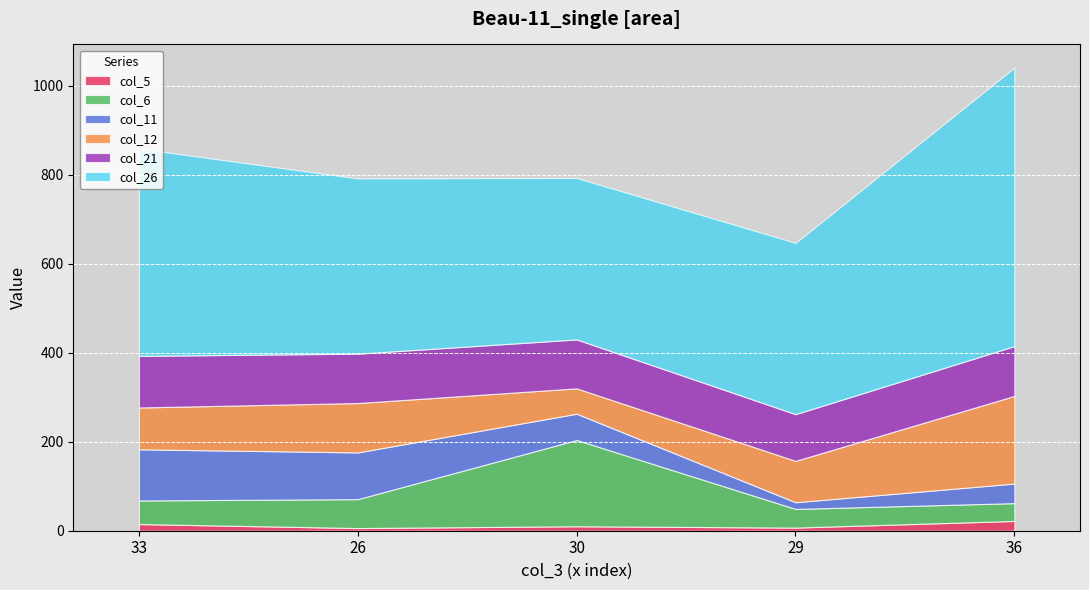

At which category is the sum across all series the highest?

36